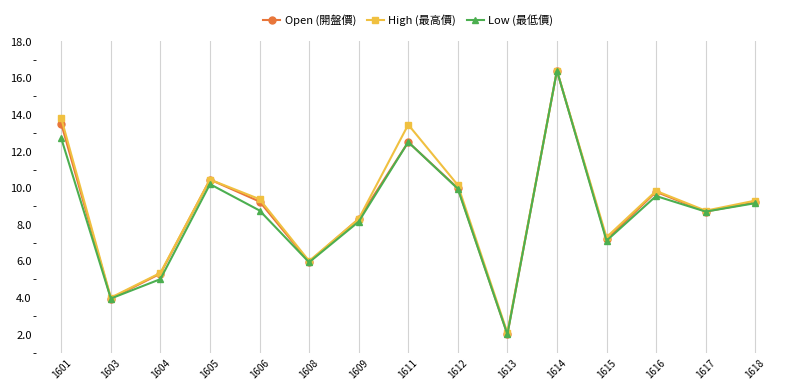

Between 1605 and 1614, which series saw the biggest shift?

Low (最低價)